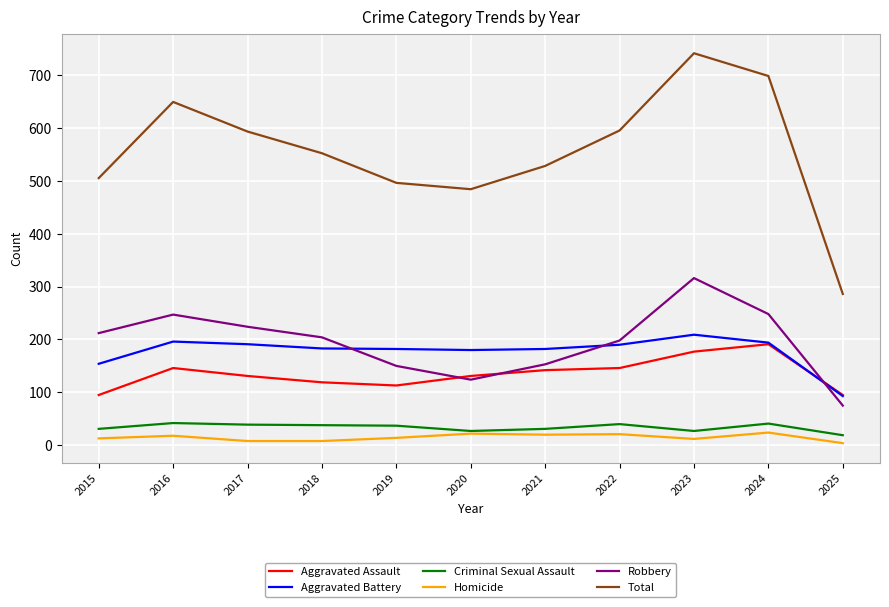

How many lines are shown in the chart?

6